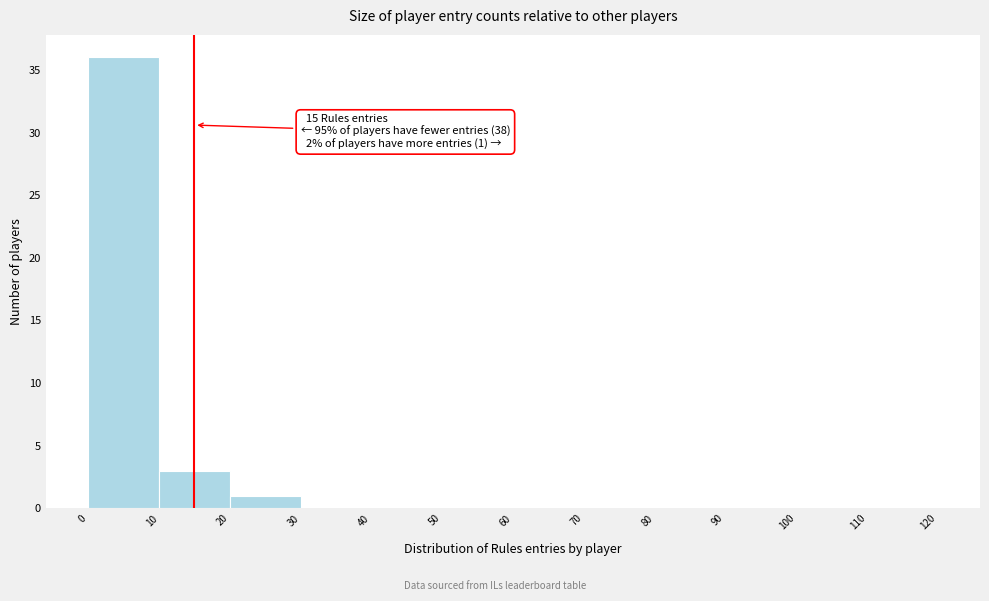

Over which range of the x-axis is the bar tallest?

0 to 10